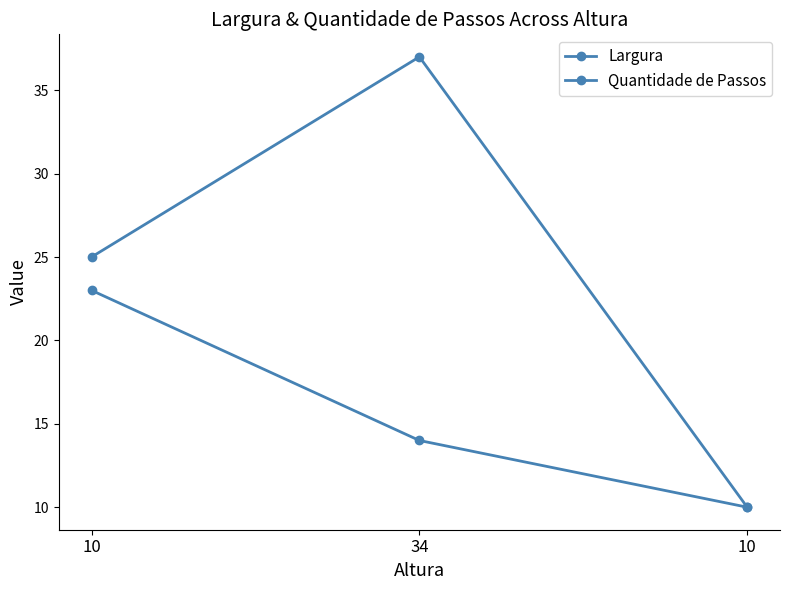

What is the label of the 1st point from the right?

10